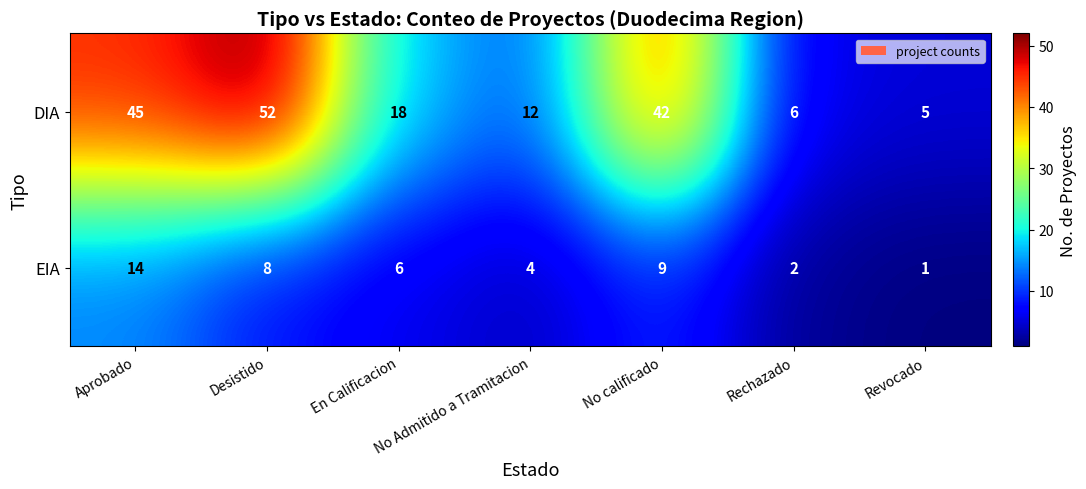

What is the smallest value displayed?

1